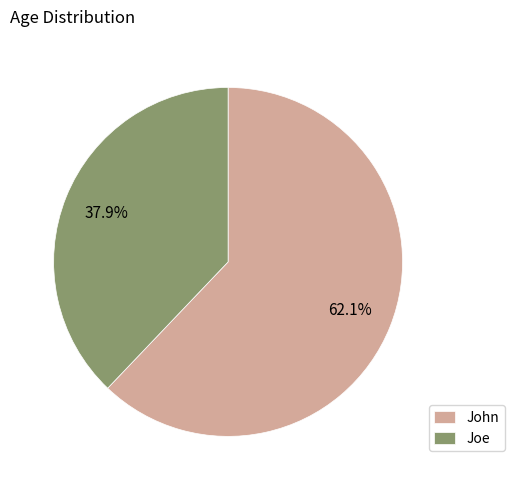

What percentage is the John slice, to the nearest percent?

62%